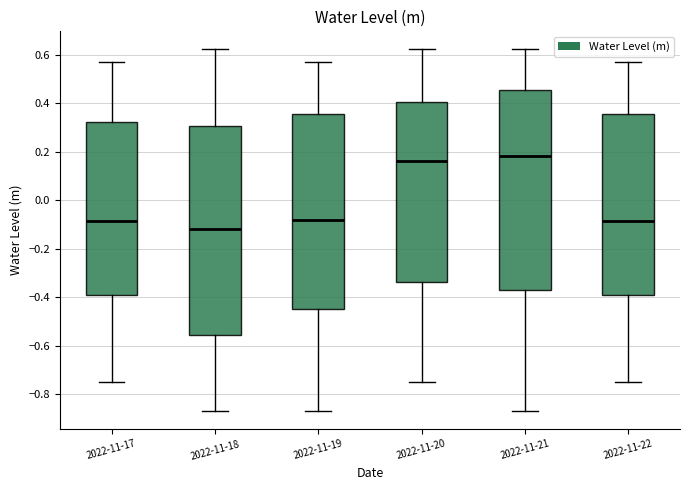

Which box is the tallest, from its lower edge to its upper edge?

2022-11-18